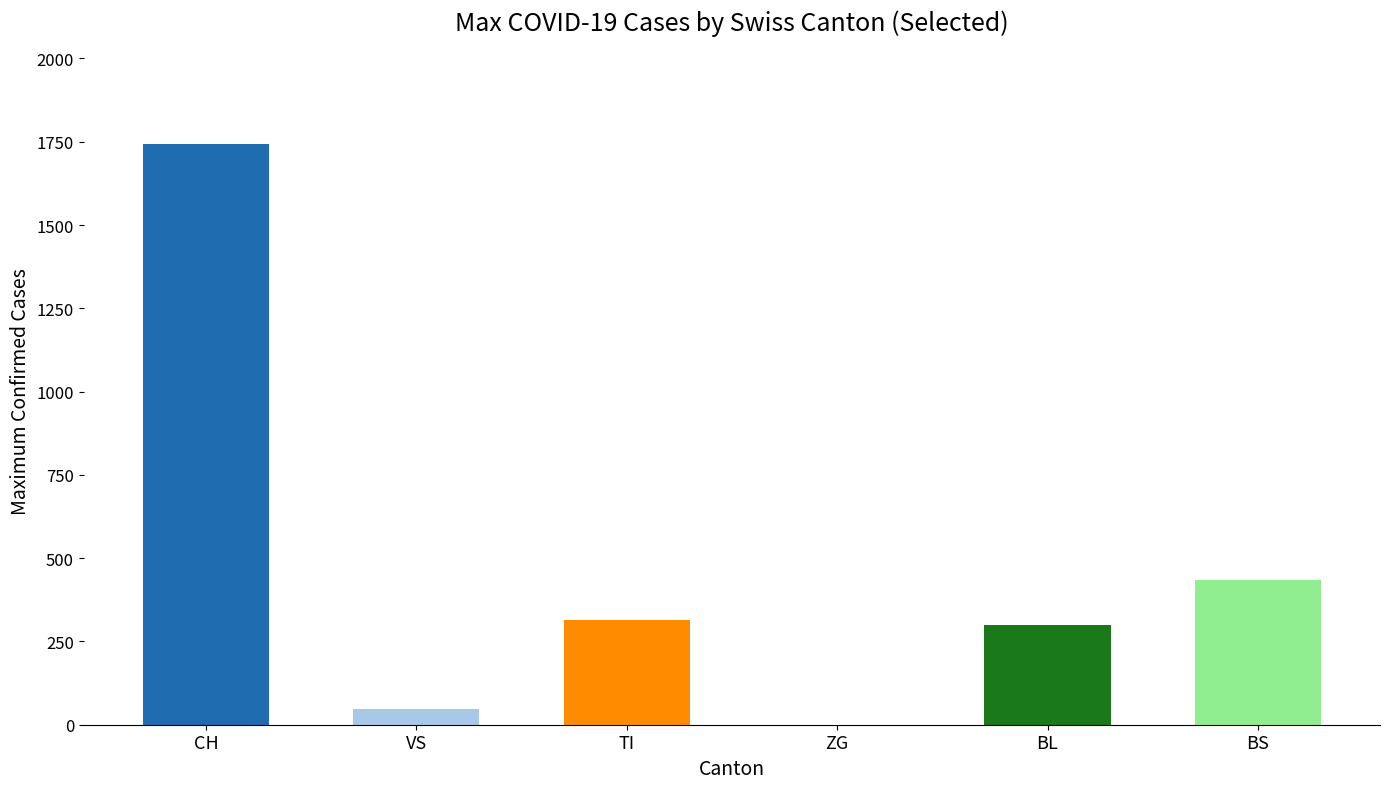

Is the value of BS at 22 greater than the value of TI at BL?

Yes